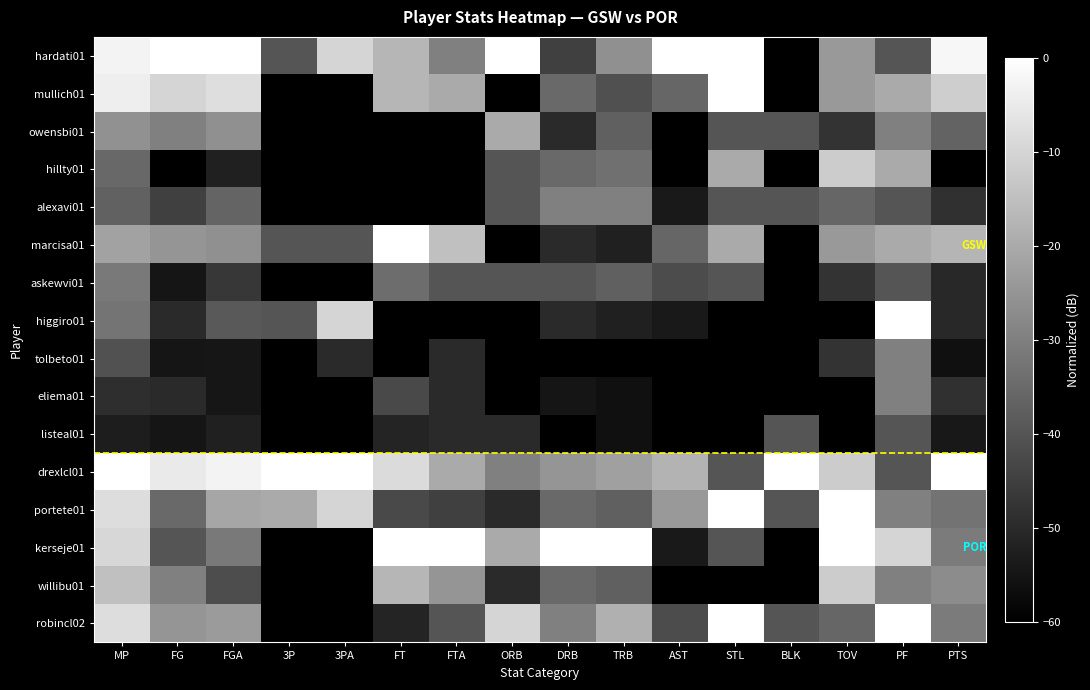

What is the difference between the highest and lowest values at PTS?

60.0